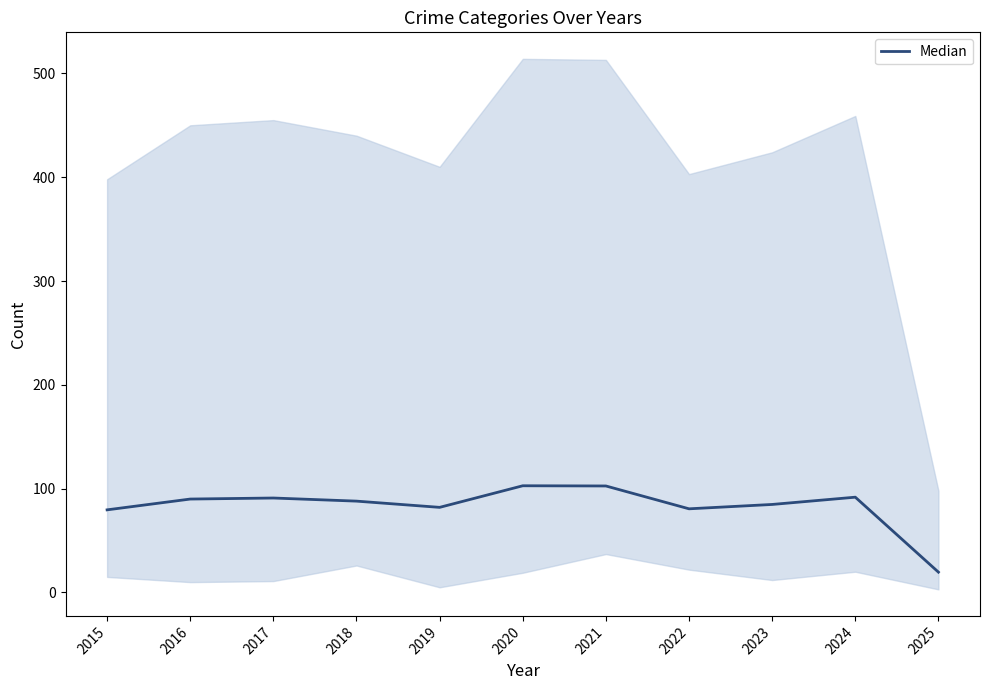

At which label is the value closest to 61?

2015